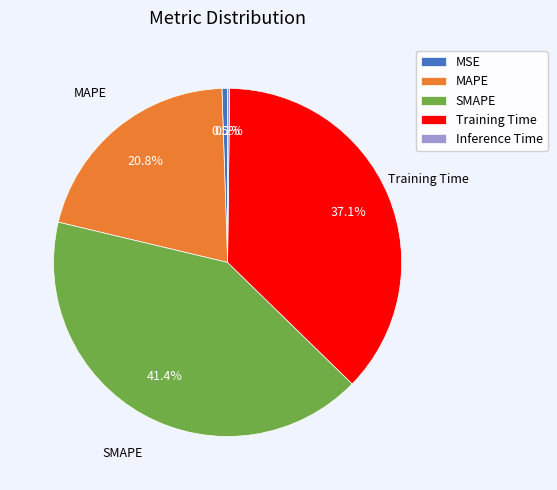

To the nearest percent, what is the difference between the Training Time and MSE slice percentages?

37%